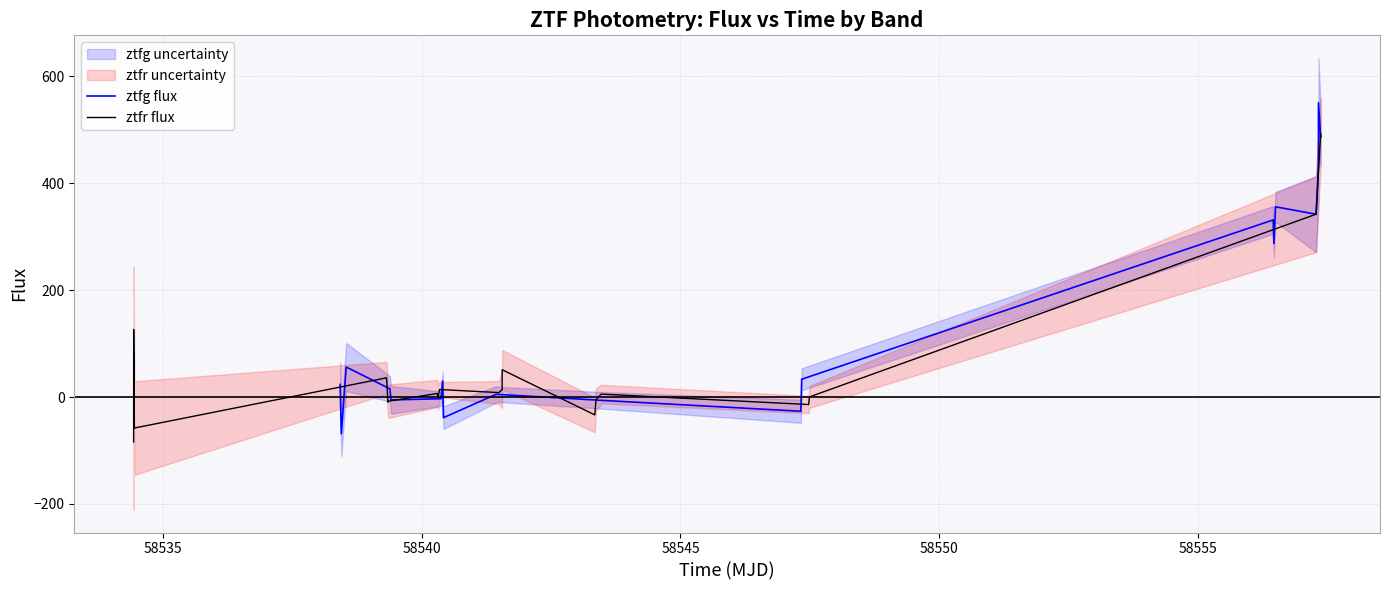

What is the difference between the second highest and minimum values in the ztfr flux series?

570.9